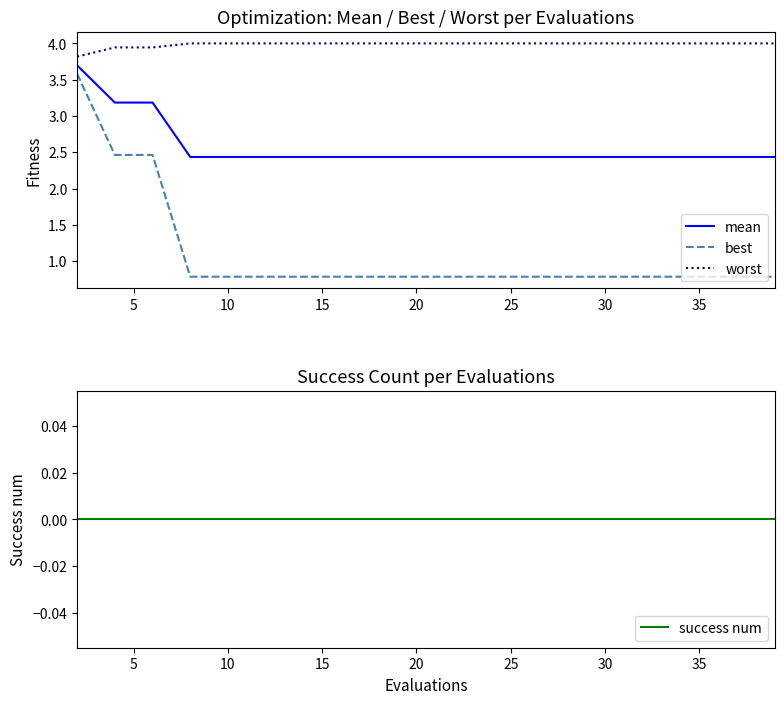

True or false: best and success num intersect in this chart.

False